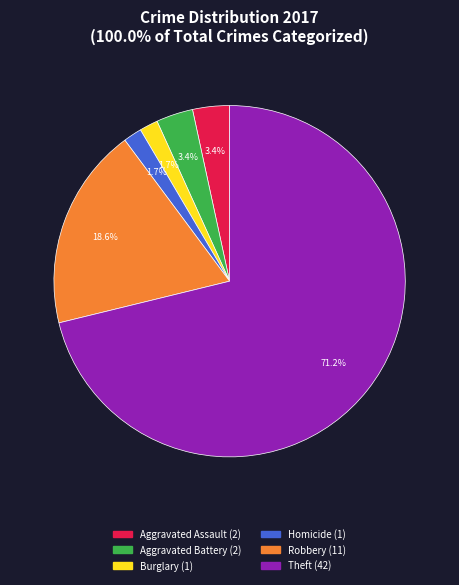

Does any single category account for the majority?

Yes